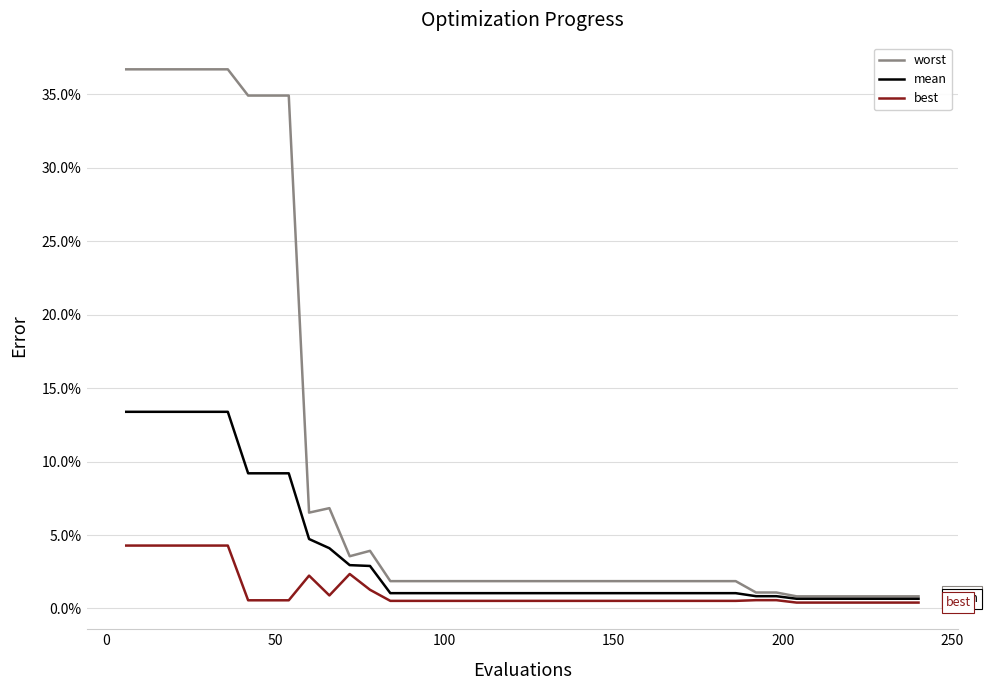

Reading left to right, extract all data points from this chart.

worst: 0.4	0.4	0.4	0.4	0.4	0.4	0.3	0.3	0.3	0.1	0.1	0.0	0.0	0.0	0.0	0.0	0.0	0.0	0.0	0.0	0.0	0.0	0.0	0.0	0.0	0.0	0.0	0.0	0.0	0.0	0.0	0.0	0.0	0.0	0.0	0.0	0.0	0.0	0.0	0.0
mean: 0.1	0.1	0.1	0.1	0.1	0.1	0.1	0.1	0.1	0.0	0.0	0.0	0.0	0.0	0.0	0.0	0.0	0.0	0.0	0.0	0.0	0.0	0.0	0.0	0.0	0.0	0.0	0.0	0.0	0.0	0.0	0.0	0.0	0.0	0.0	0.0	0.0	0.0	0.0	0.0
best: 0.0	0.0	0.0	0.0	0.0	0.0	0.0	0.0	0.0	0.0	0.0	0.0	0.0	0.0	0.0	0.0	0.0	0.0	0.0	0.0	0.0	0.0	0.0	0.0	0.0	0.0	0.0	0.0	0.0	0.0	0.0	0.0	0.0	0.0	0.0	0.0	0.0	0.0	0.0	0.0